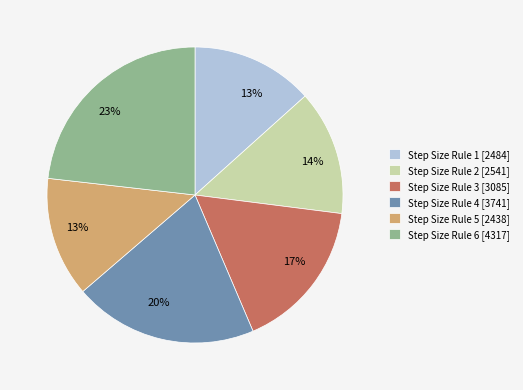

Is there any slice that represents more than half of the pie?

No